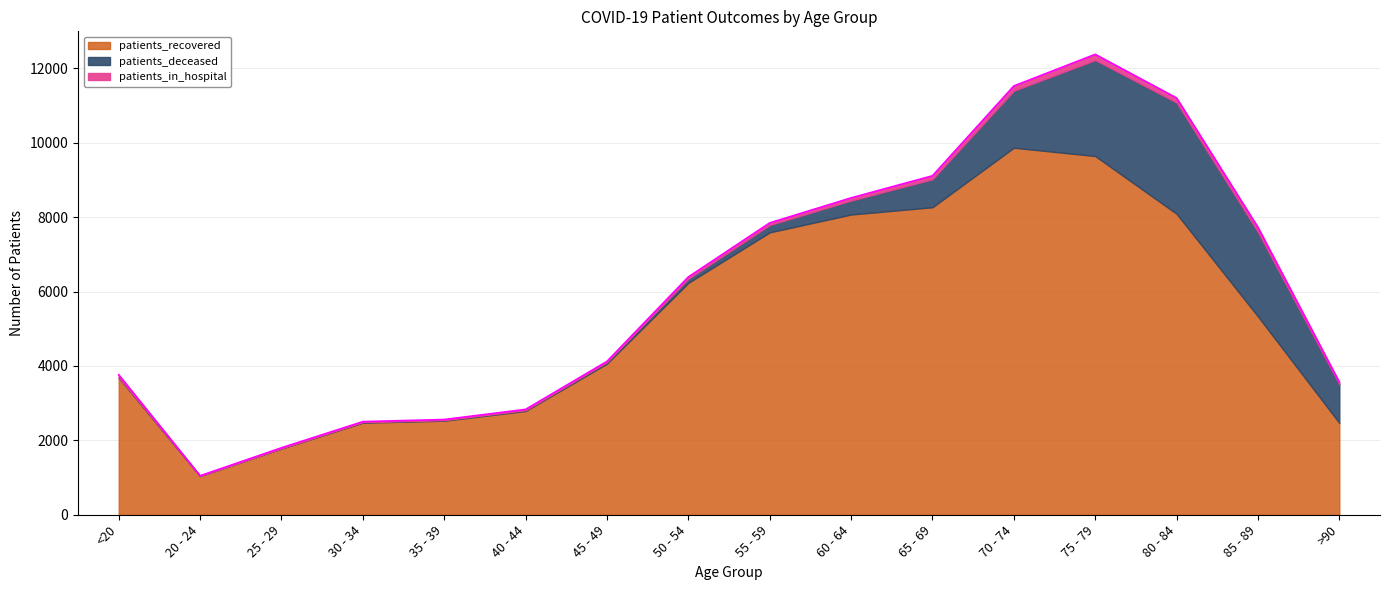

Reading left to right, list all the values displayed in this chart.

patients_recovered: <20=3684	20 - 24=1041	25 - 29=1781	30 - 34=2476	35 - 39=2528	40 - 44=2790	45 - 49=4063	50 - 54=6233	55 - 59=7591	60 - 64=8070	65 - 69=8266	70 - 74=9866	75 - 79=9642	80 - 84=8091	85 - 89=5332	>90=2469
patients_deceased: <20=13	20 - 24=3	25 - 29=3	30 - 34=15	35 - 39=16	40 - 44=22	45 - 49=41	50 - 54=111	55 - 59=198	60 - 64=375	65 - 69=752	70 - 74=1531	75 - 79=2580	80 - 84=2989	85 - 89=2269	>90=1037
patients_in_hospital: <20=65	20 - 24=4	25 - 29=16	30 - 34=12	35 - 39=16	40 - 44=20	45 - 49=18	50 - 54=48	55 - 59=56	60 - 64=72	65 - 69=93	70 - 74=128	75 - 79=153	80 - 84=123	85 - 89=125	>90=59